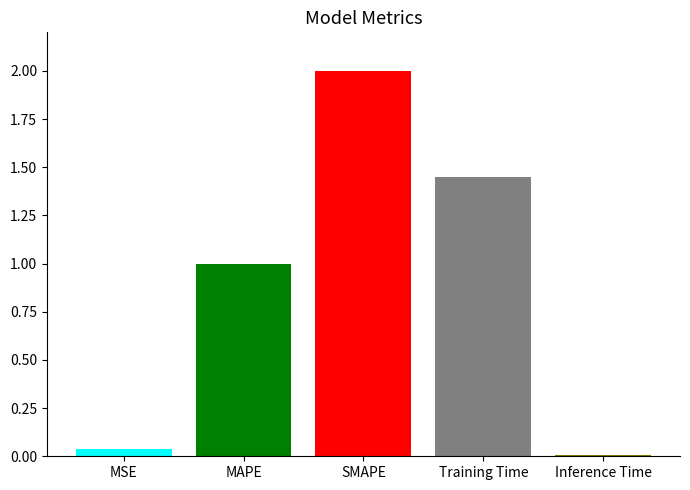

What is the greatest value displayed?

2.0